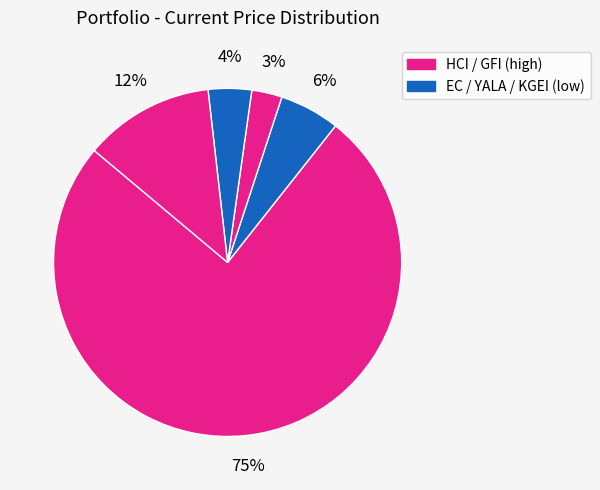

How many segments does this pie chart have?

5